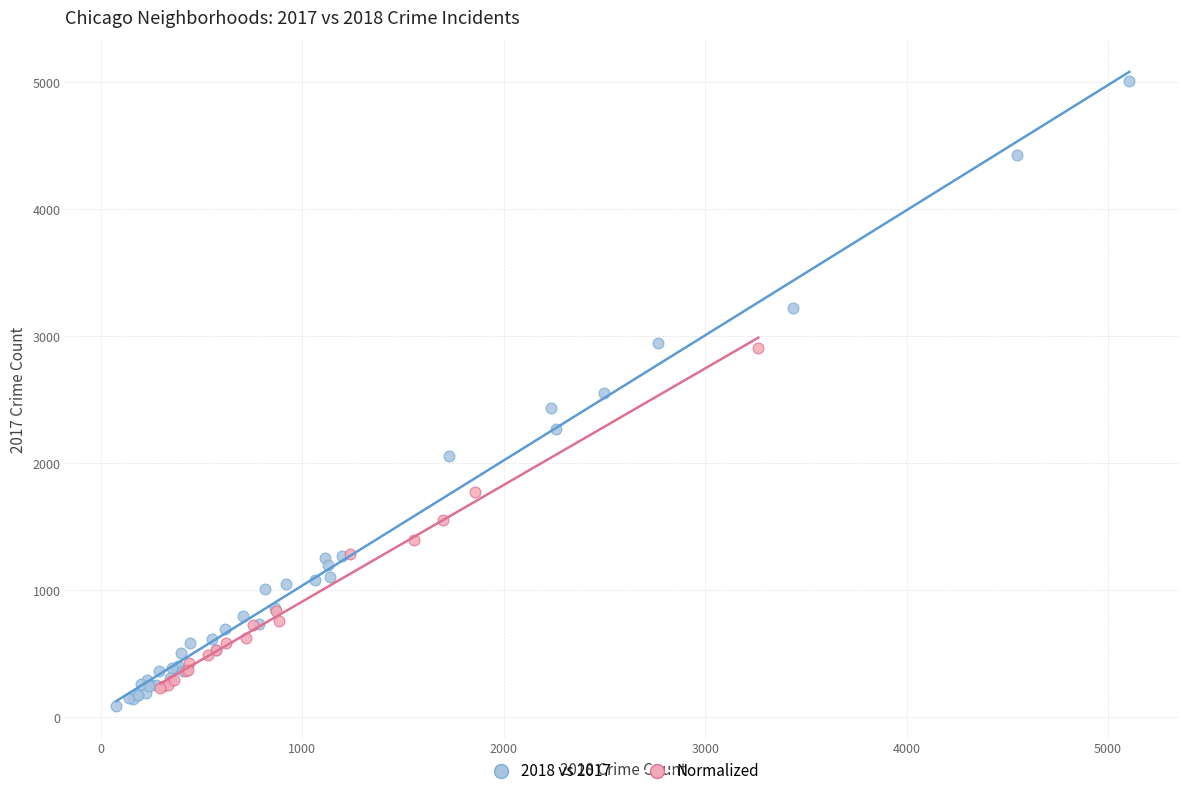

Which series reaches the maximum Y coordinate?

2018 vs 2017